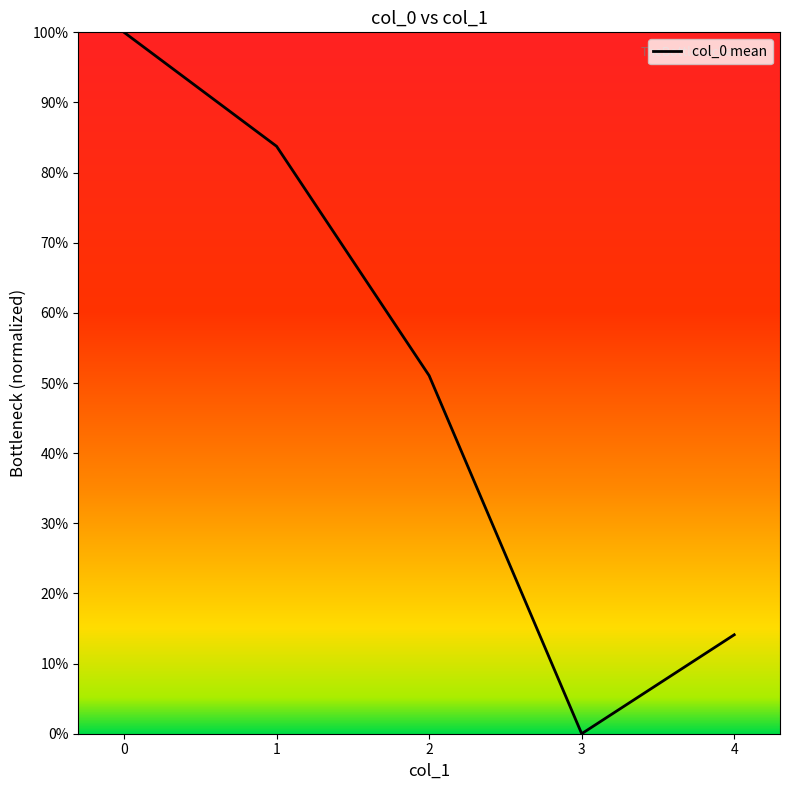

Reading right to left, transcribe all the data shown in this chart.

4=0.1	3=0.0	2=0.5	1=0.8	0=1.0